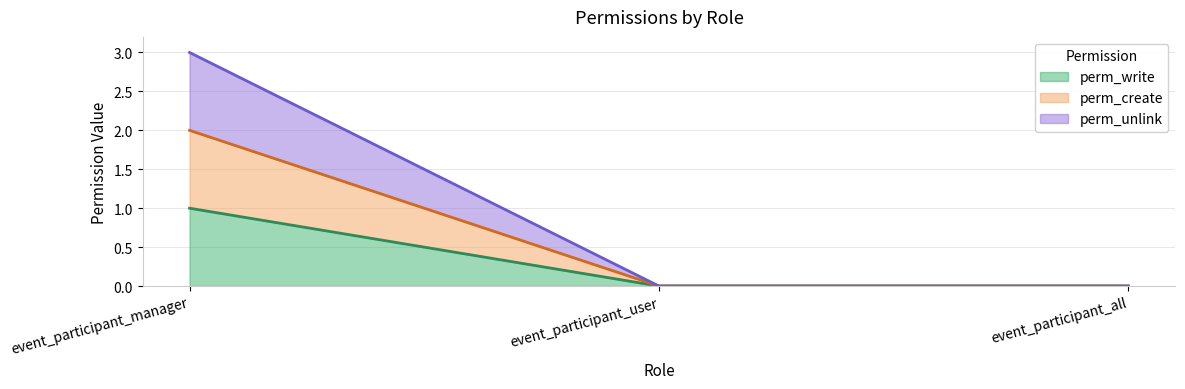

Reading left to right, what are all the values shown in this chart?

perm_write: event_participant_manager=1	event_participant_user=0	event_participant_all=0
perm_create: event_participant_manager=2	event_participant_user=0	event_participant_all=0
perm_unlink: event_participant_manager=3	event_participant_user=0	event_participant_all=0